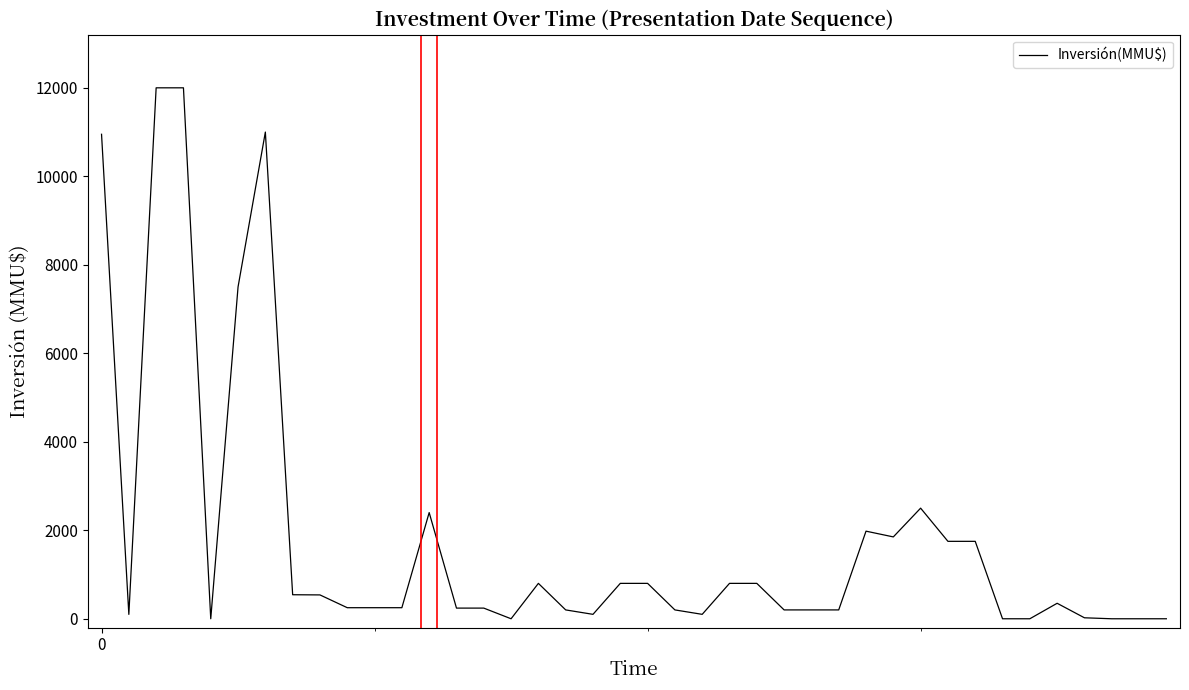

What is the difference between the maximum and minimum values?

12000